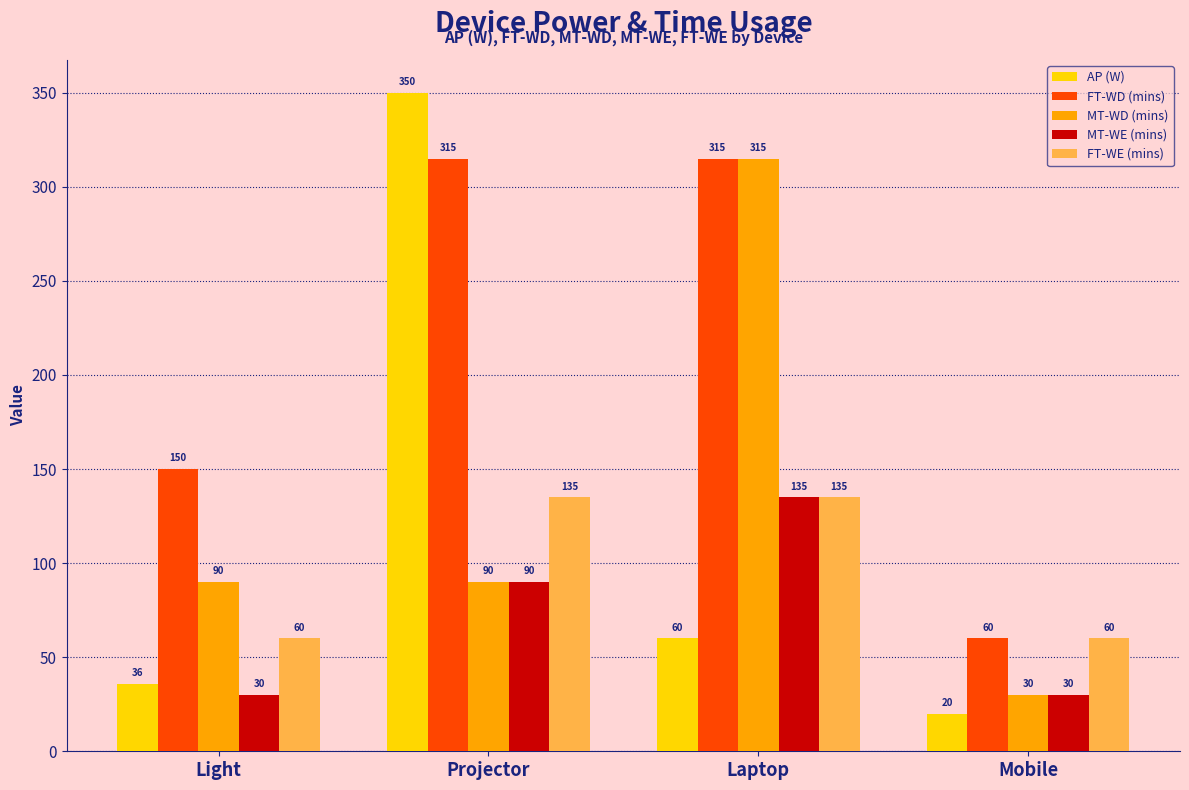

True or false: MT-WE (mins) has a value of 212 at Laptop.

False